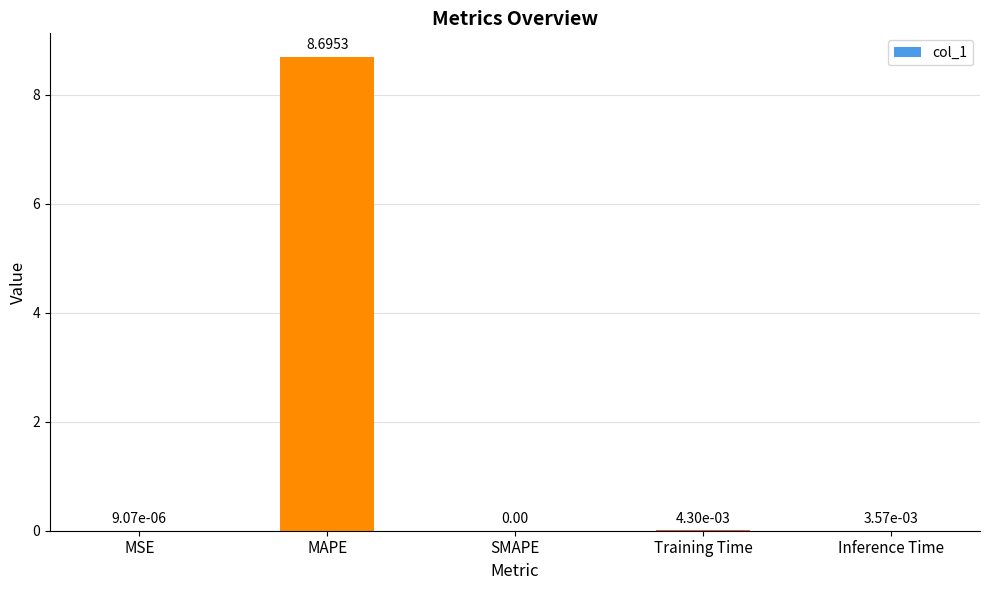

What is the average value?

1.7